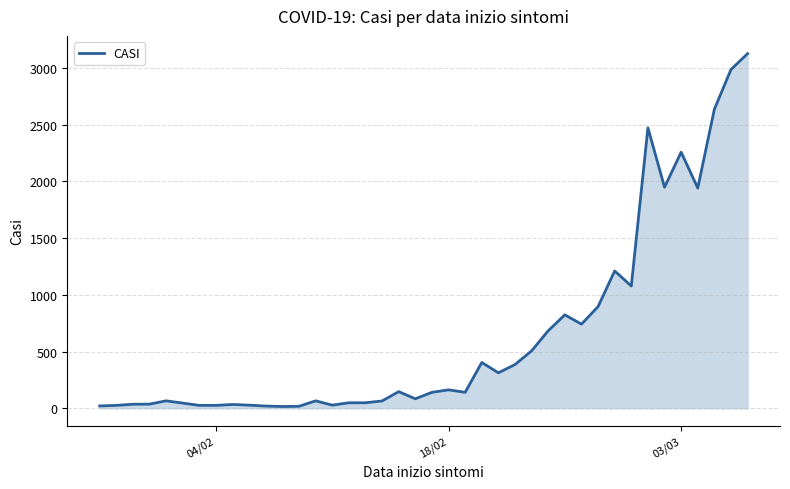

What is the difference between the maximum and minimum values?

3111